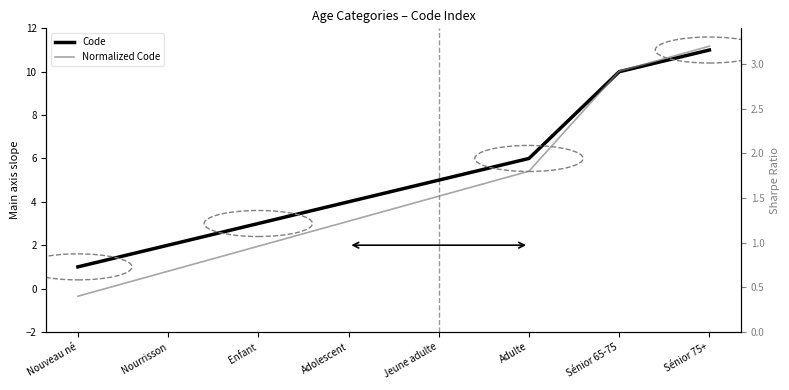

What is the label of the 6th point from the right?

Enfant